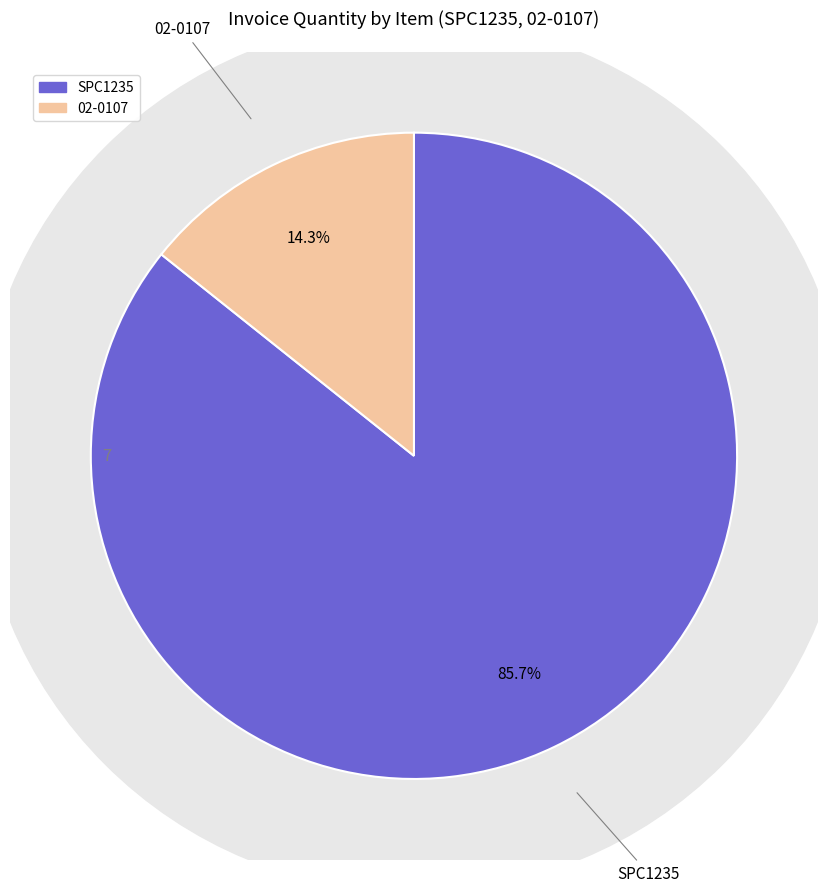

Is it true that 02-0107 is 23% of the pie?

False